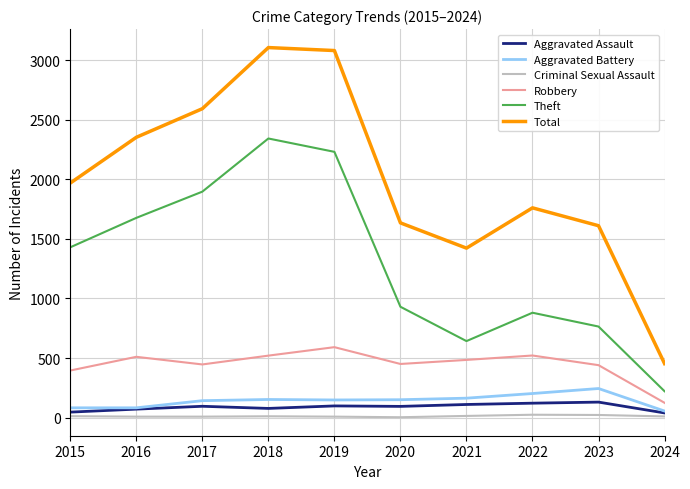

Does the chart display data point markers on the line(s)?

No